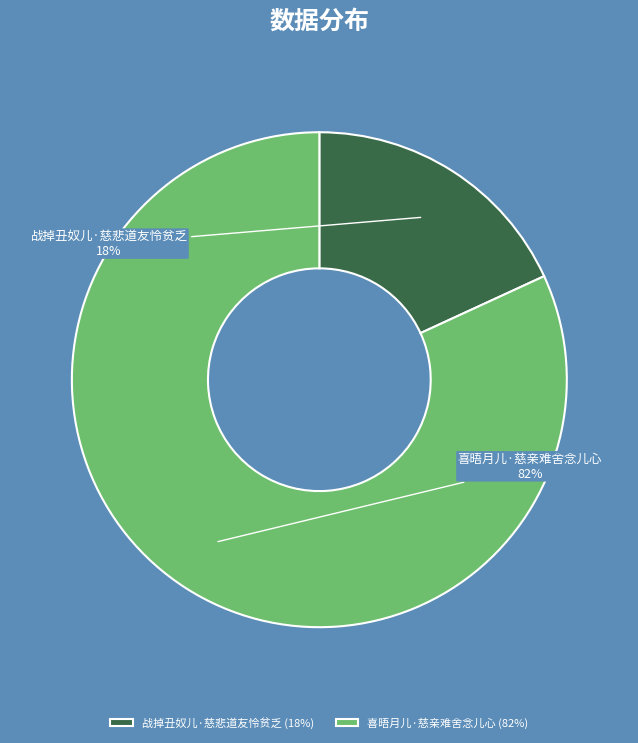

Between 战掉丑奴儿·慈悲道友怜贫乏 and 喜晤月儿·慈亲难舍念儿心, which is larger?

喜晤月儿·慈亲难舍念儿心